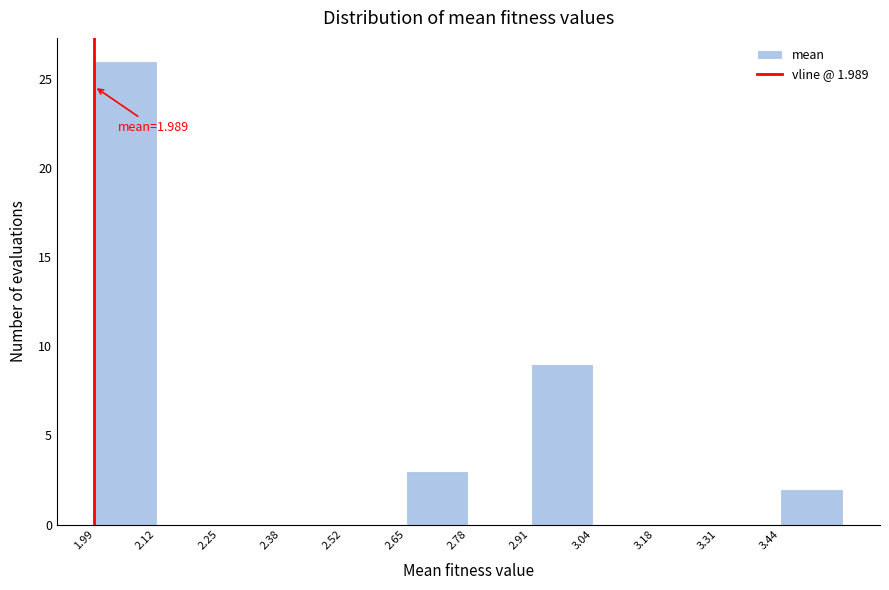

Over which range of the x-axis is the bar tallest?

1.98 to 2.12